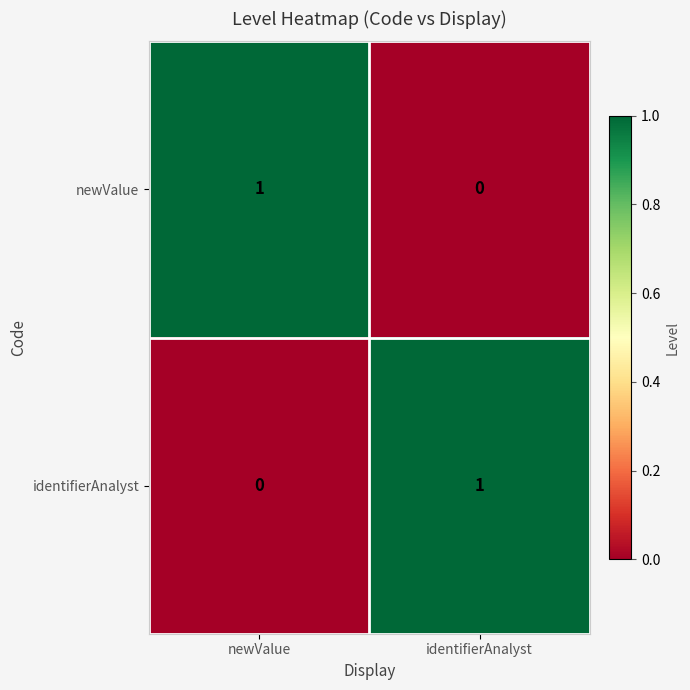

Which category has the lowest value in the newValue series?

identifierAnalyst